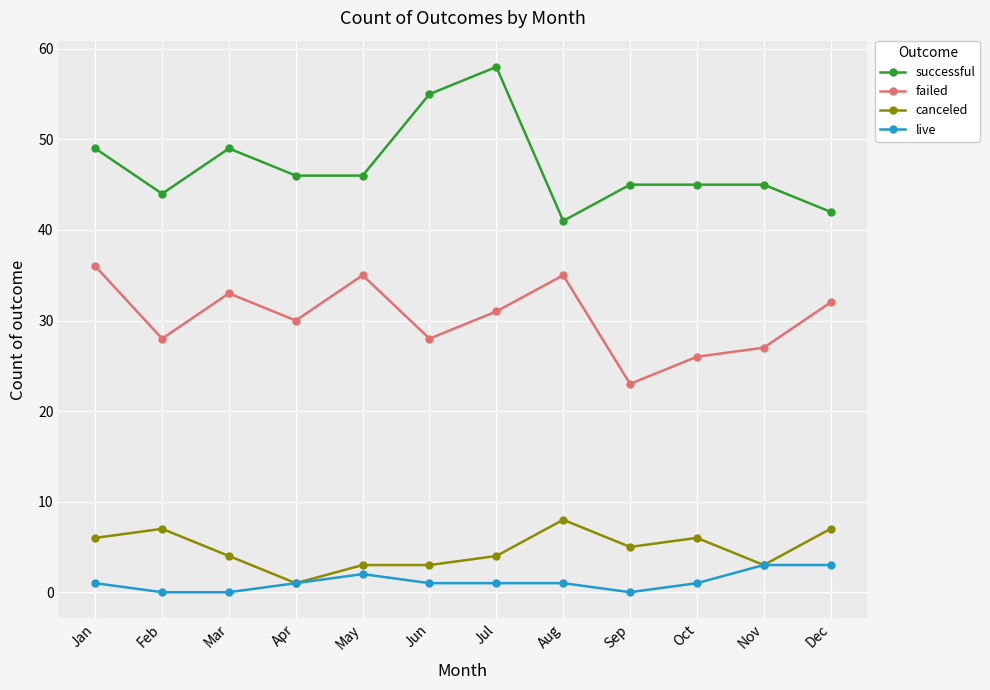

Reading right to left, list all the values displayed in this chart.

successful: Dec=42	Nov=45	Oct=45	Sep=45	Aug=41	Jul=58	Jun=55	May=46	Apr=46	Mar=49	Feb=44	Jan=49
failed: Dec=32	Nov=27	Oct=26	Sep=23	Aug=35	Jul=31	Jun=28	May=35	Apr=30	Mar=33	Feb=28	Jan=36
canceled: Dec=7	Nov=3	Oct=6	Sep=5	Aug=8	Jul=4	Jun=3	May=3	Apr=1	Mar=4	Feb=7	Jan=6
live: Dec=3	Nov=3	Oct=1	Sep=0	Aug=1	Jul=1	Jun=1	May=2	Apr=1	Mar=0	Feb=0	Jan=1